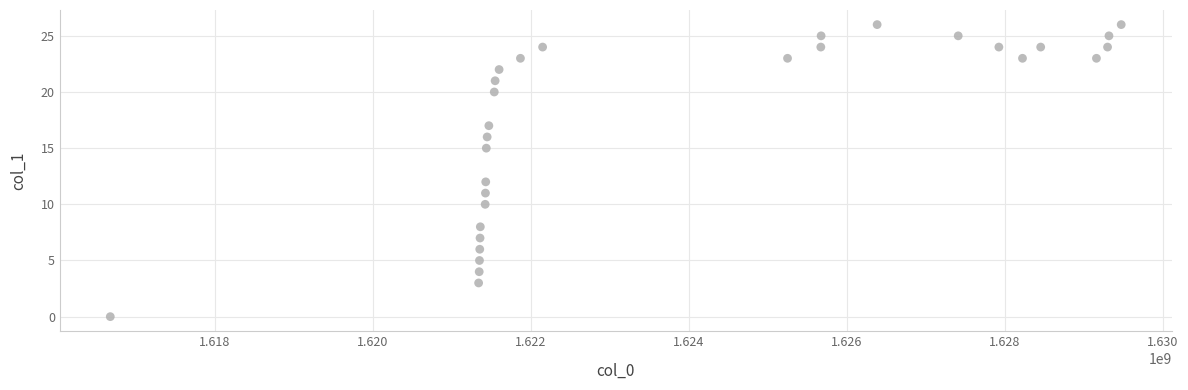

What Y value in the scatter plot is closest to 13?

12